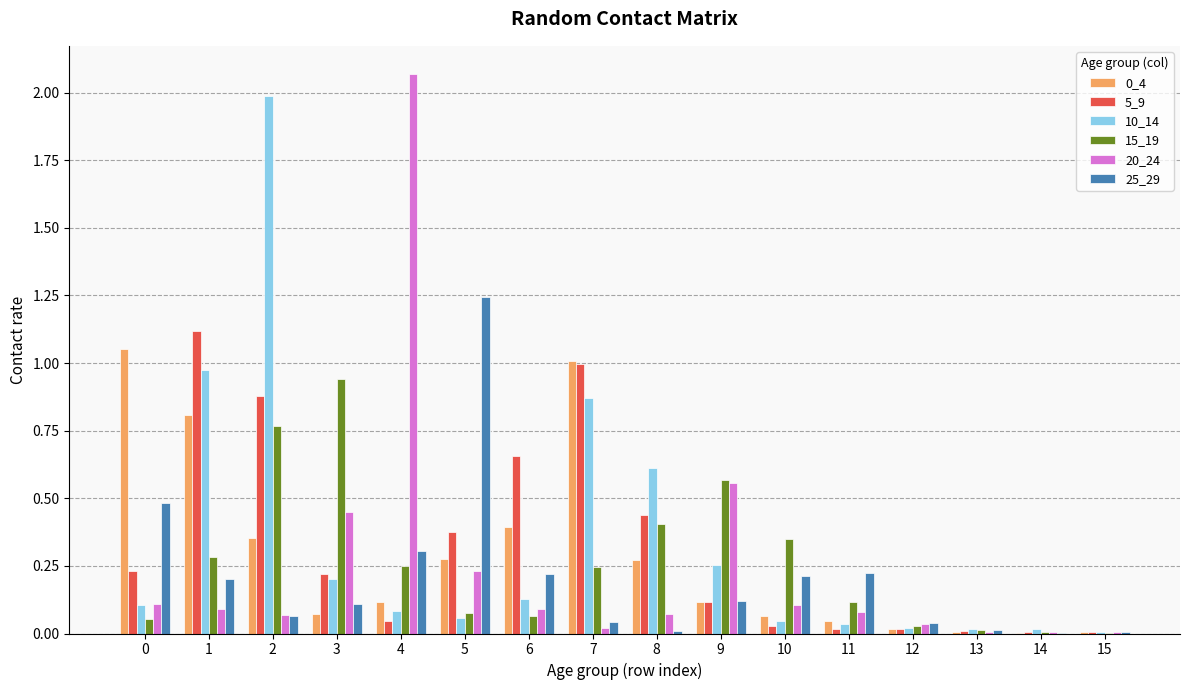

Which label corresponds to the largest value in the chart?

4